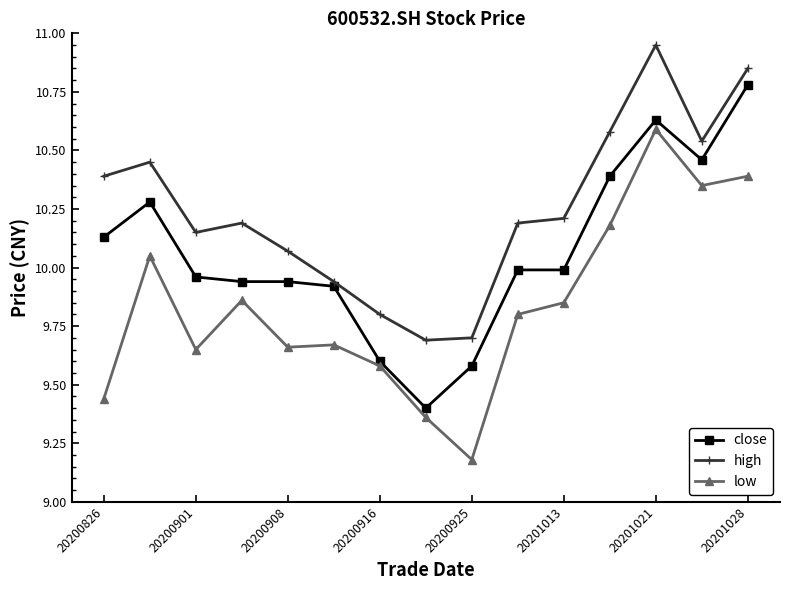

In low, how many points are higher than both neighbors (excluding endpoints)?

4